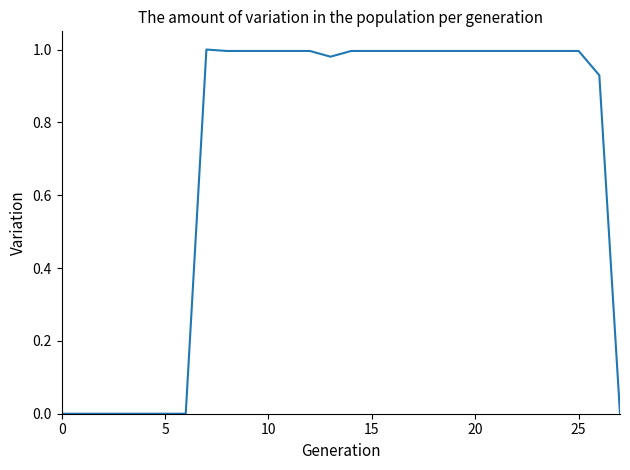

At which category does the chart reach its peak across all series?

7